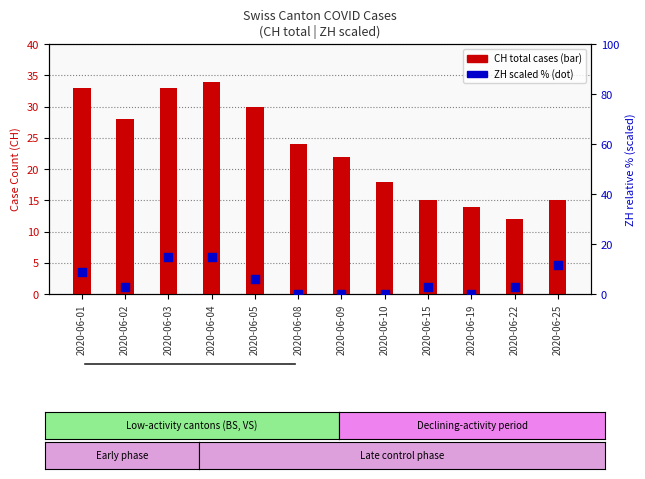

At which category is the sum across all series the highest?

2020-06-04